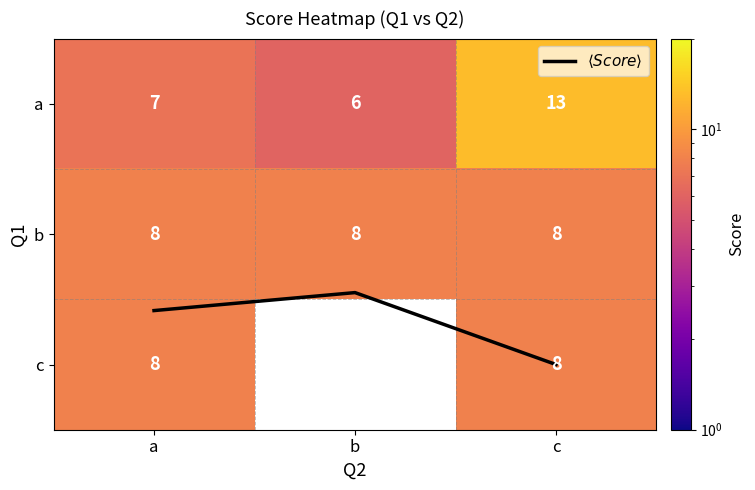

What is the approximate value of c at c?

8.0